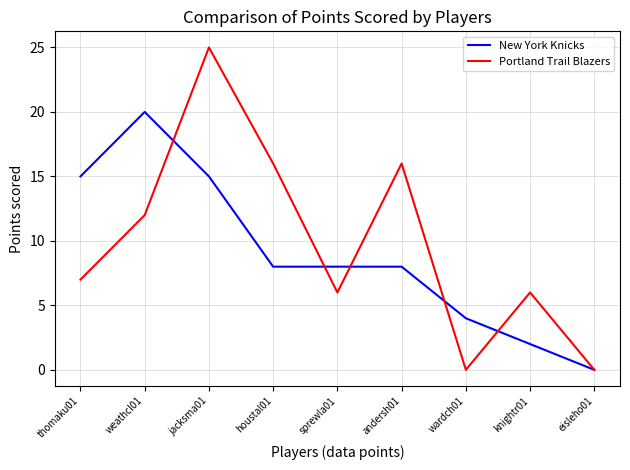

Between which two adjacent categories do Portland Trail Blazers and New York Knicks first intersect?

weathcl01 and jacksma01